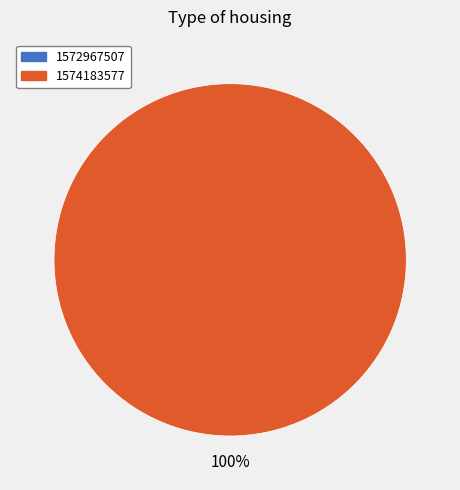

What is the largest slice in the pie chart?

1574183577